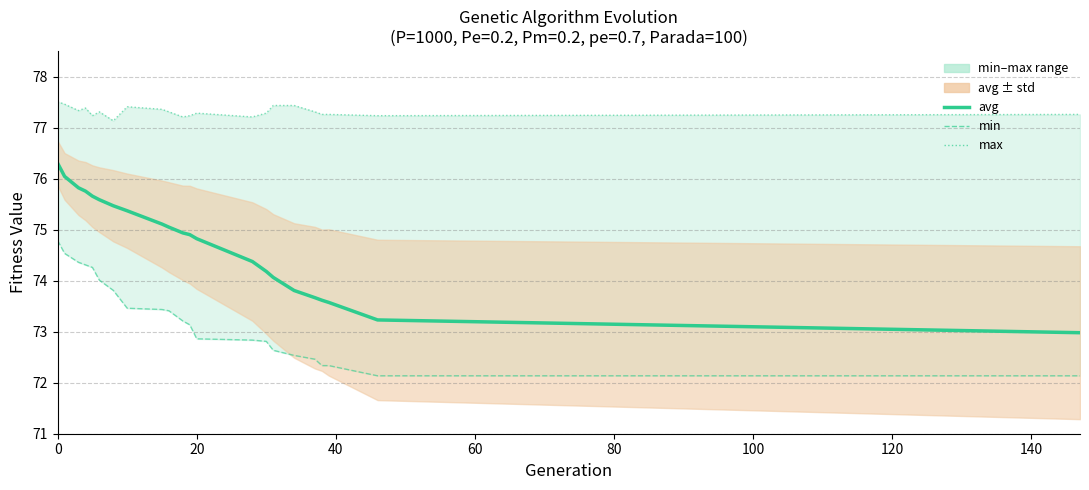

What is the difference between the highest and lowest values at 100?

3.3